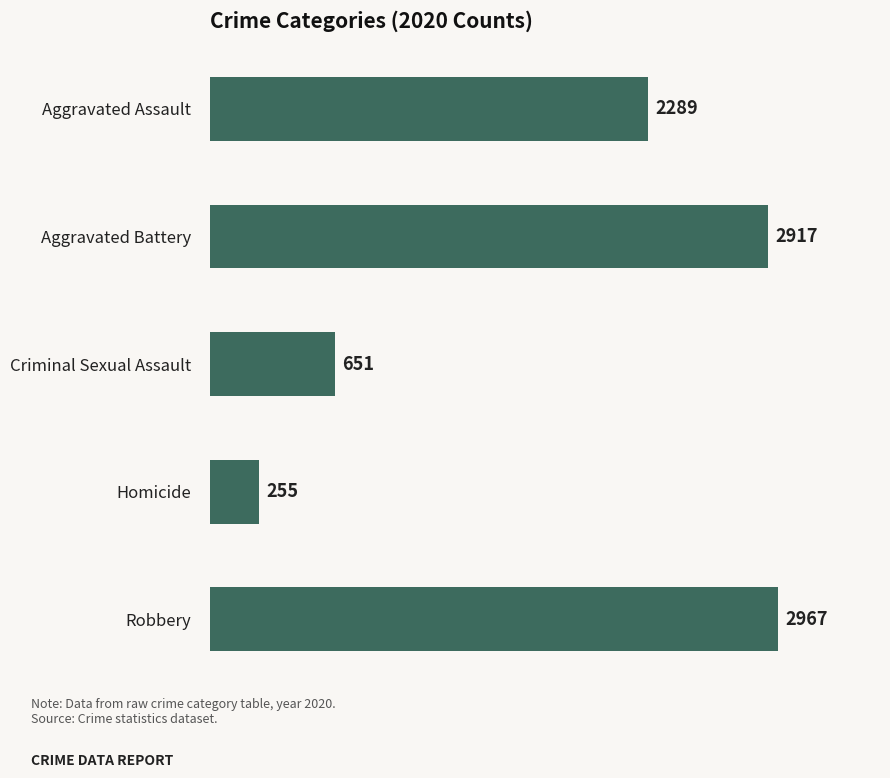

Does the chart contain any negative values?

No